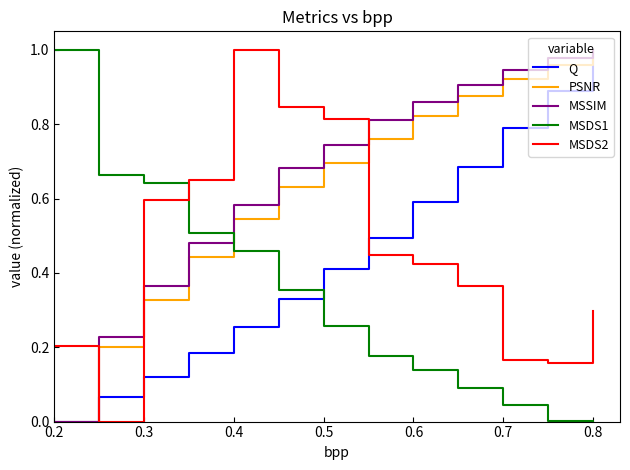

After their last crossing, which series has the higher values: MSSIM or MSDS2?

MSSIM